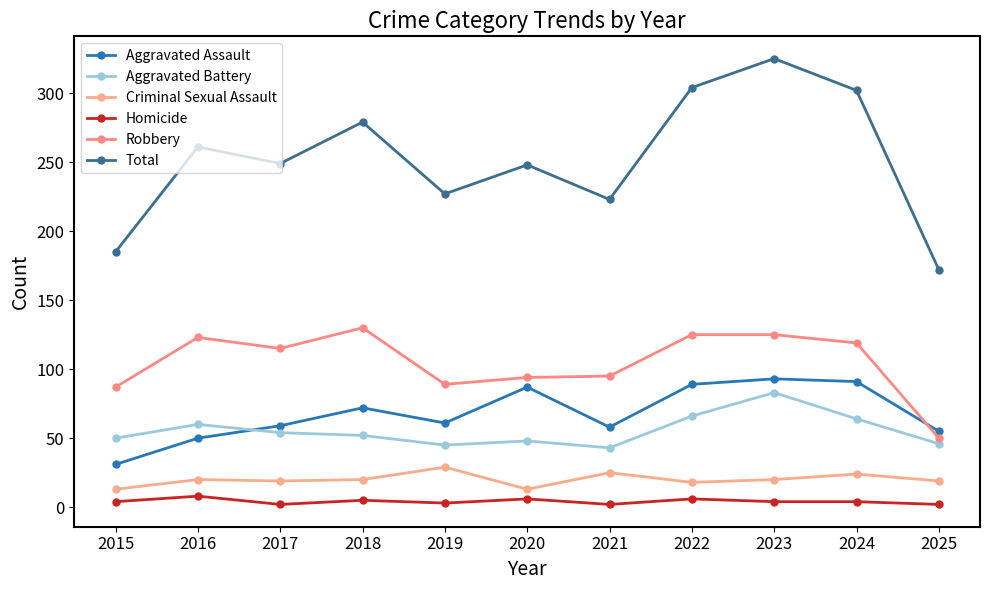

Is this an area chart (filled region under the line)?

No